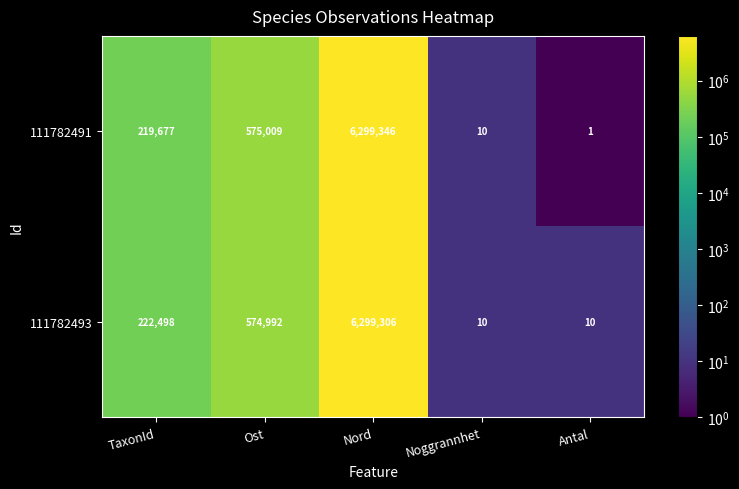

Which series has the widest spread of values?

111782491